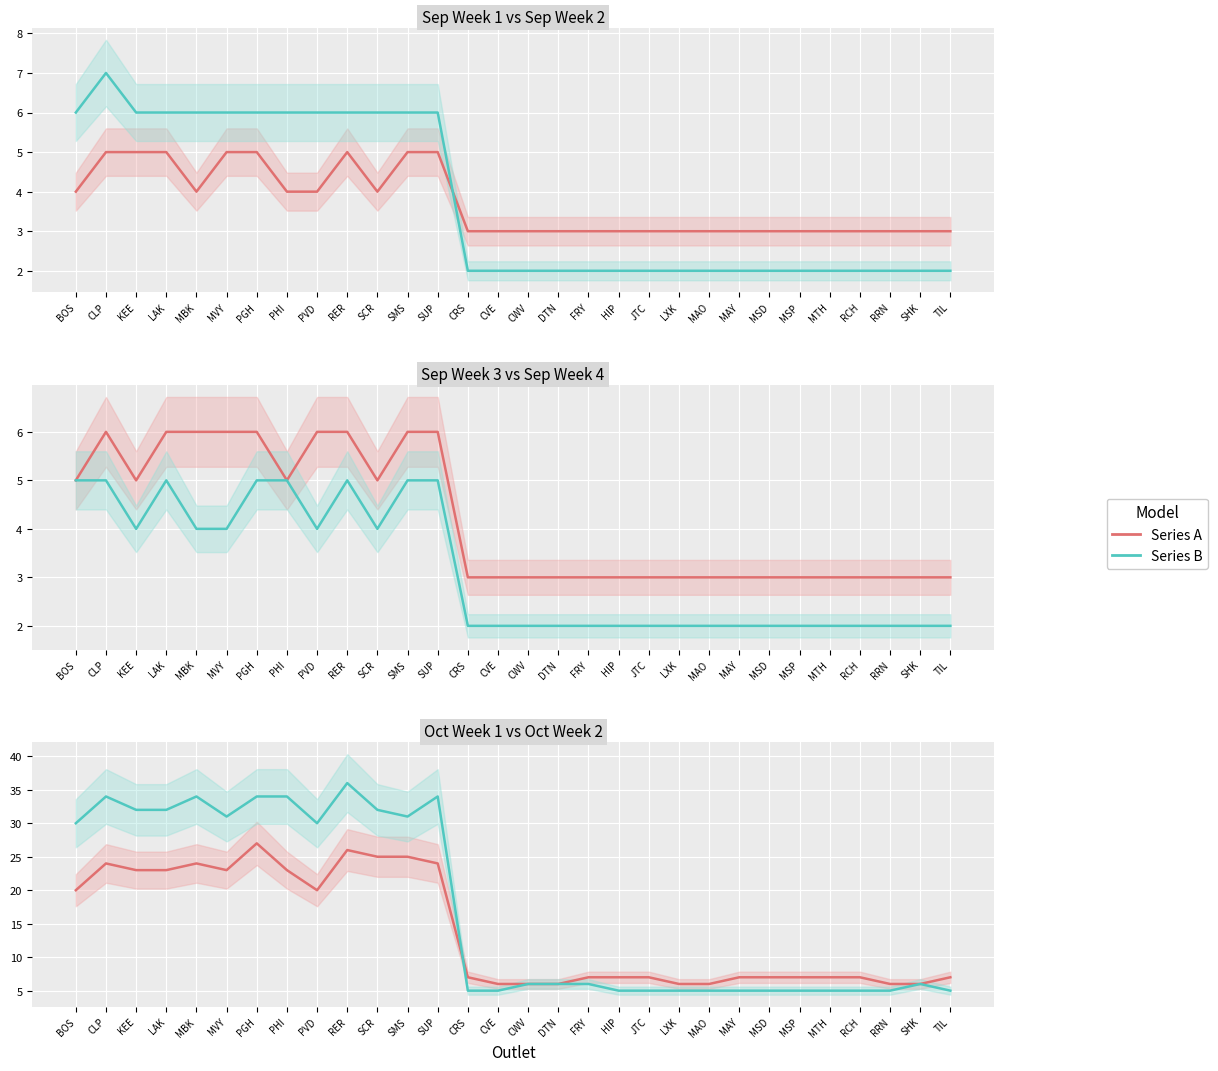

True or false: Sep Wk1 and Oct Wk2 intersect in this chart.

False